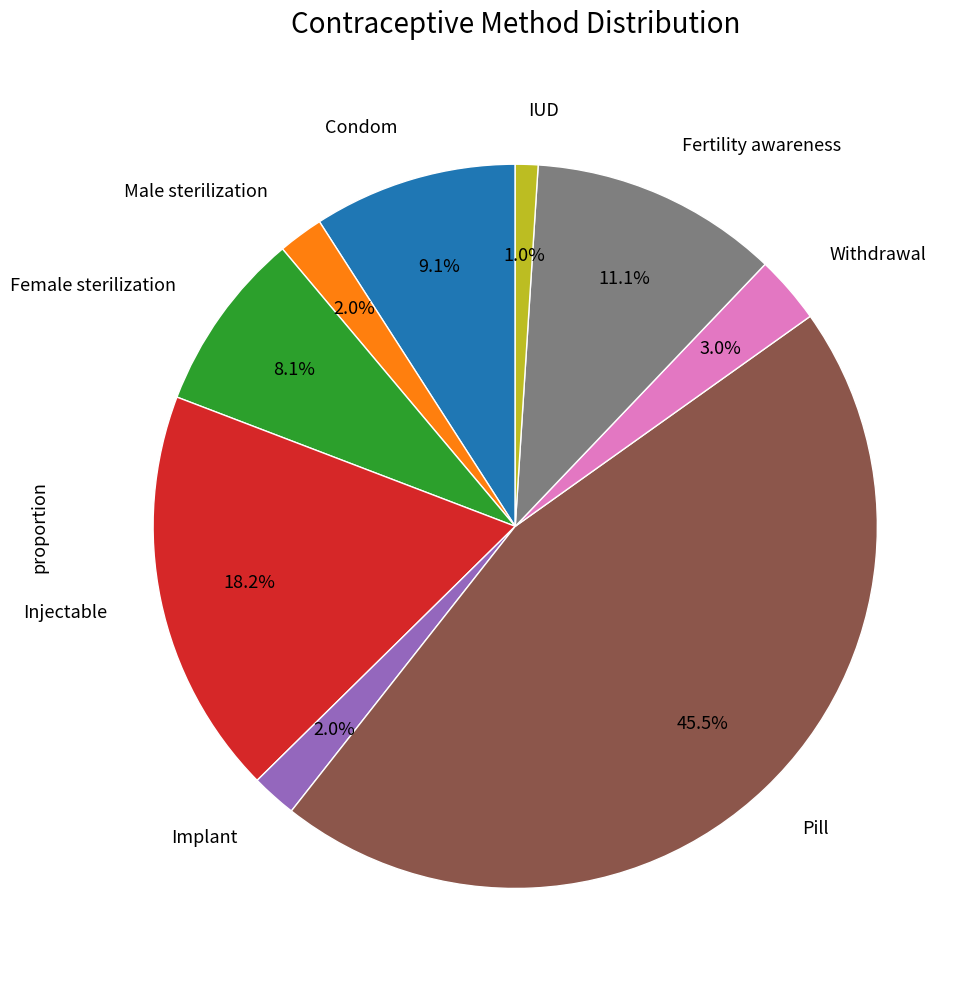

Is there a majority slice in this chart?

No